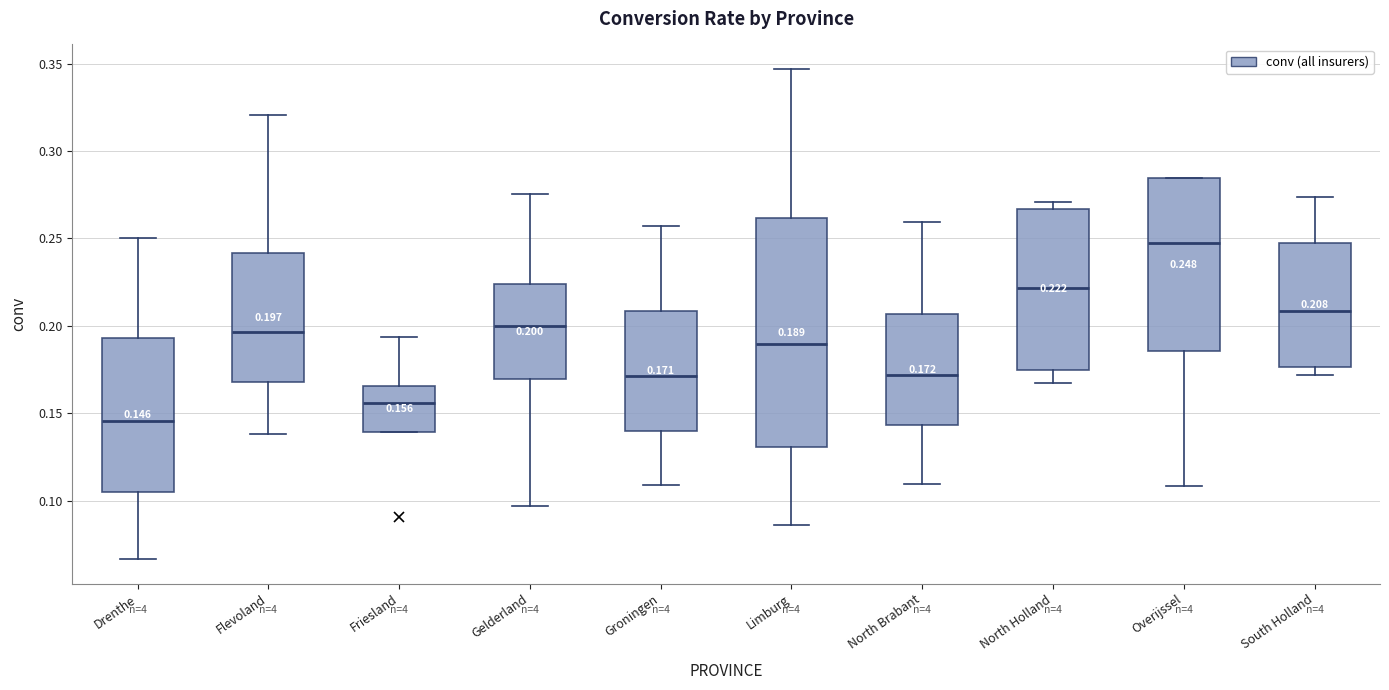

Which box's median line is the lowest?

Drenthe